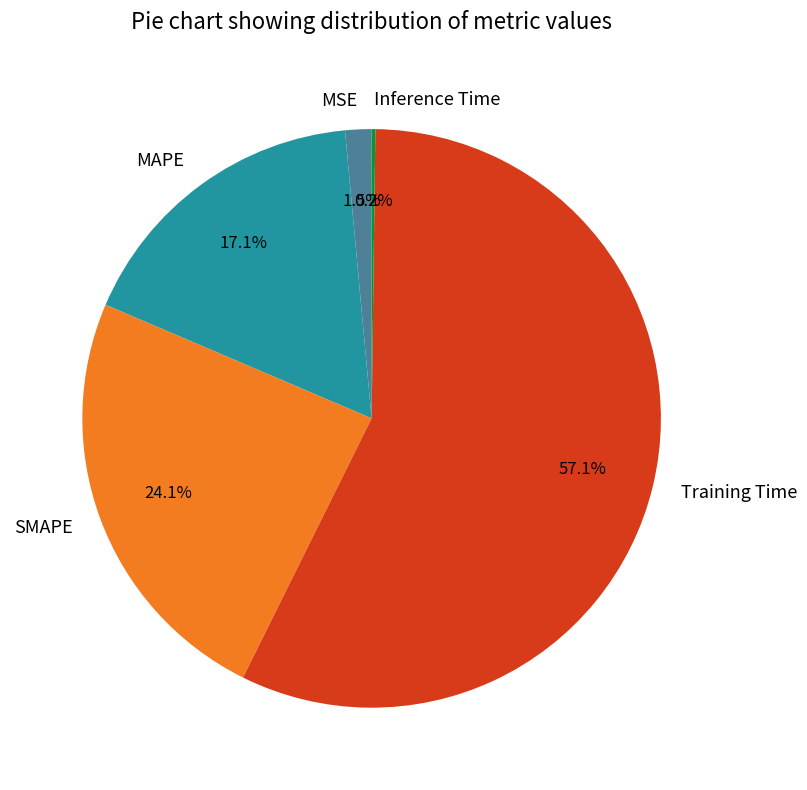

Does MAPE account for over 50% of the chart?

No